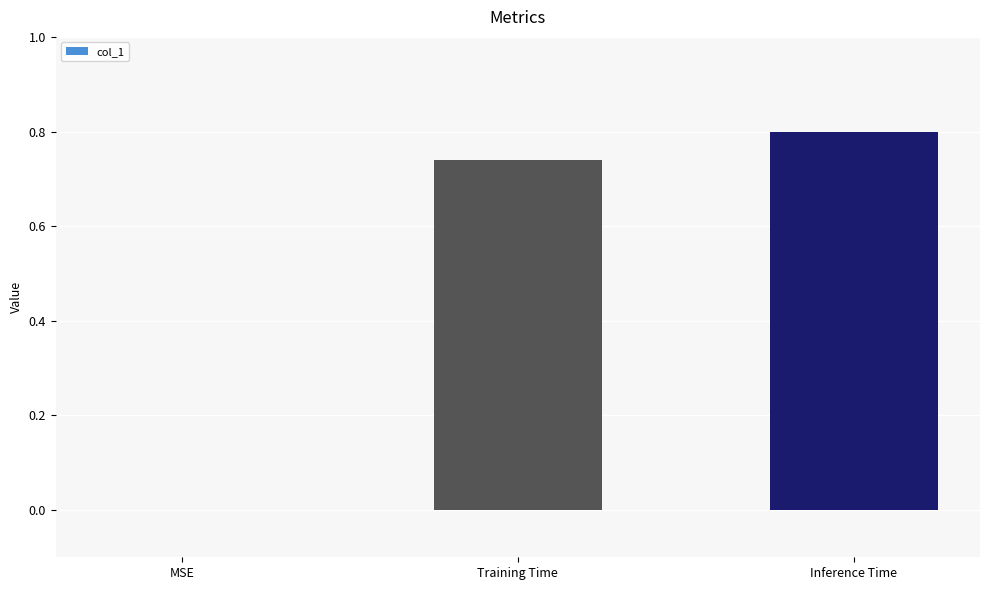

At which label is the value closest to 0?

MSE